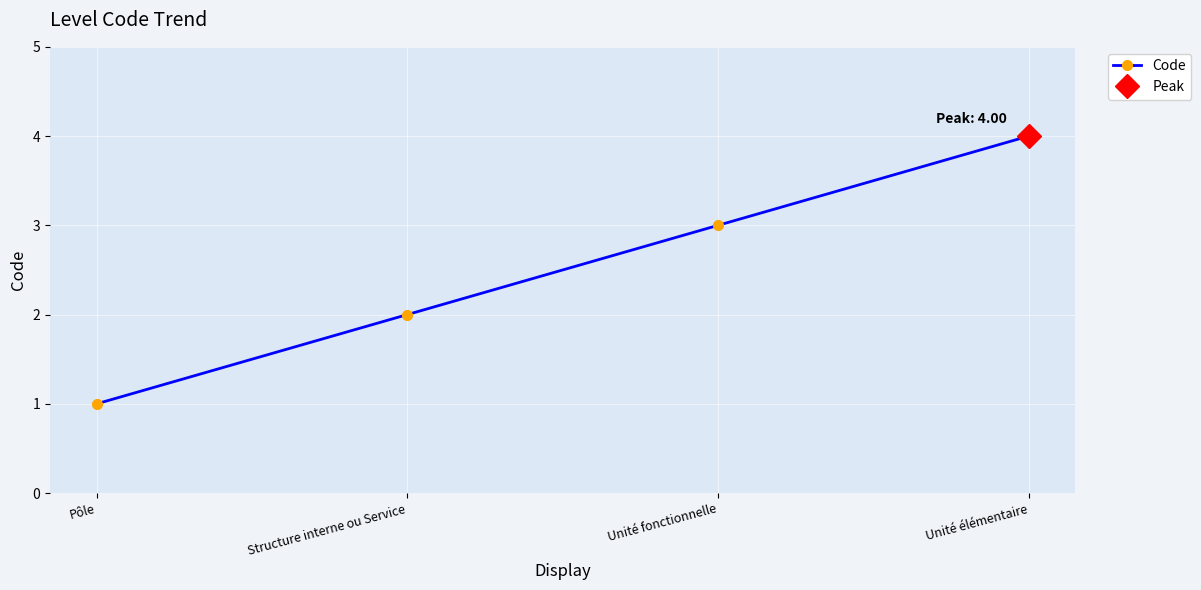

How many distinct data groups are displayed?

1